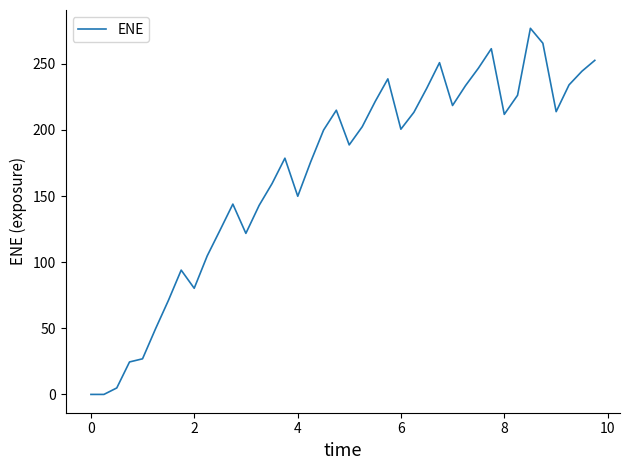

What is the greatest value displayed?

276.8